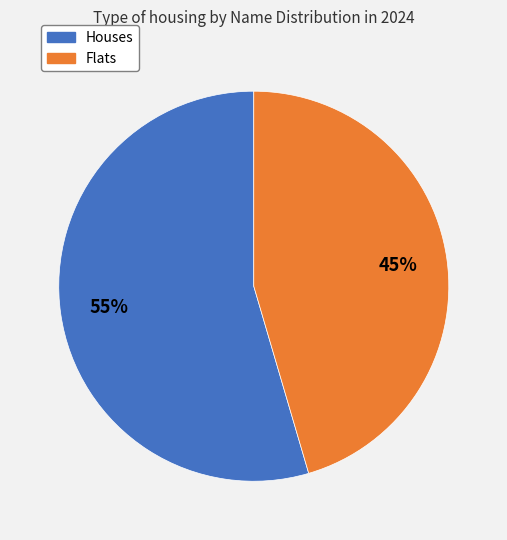

To the nearest percent, what is the average slice percentage?

50%